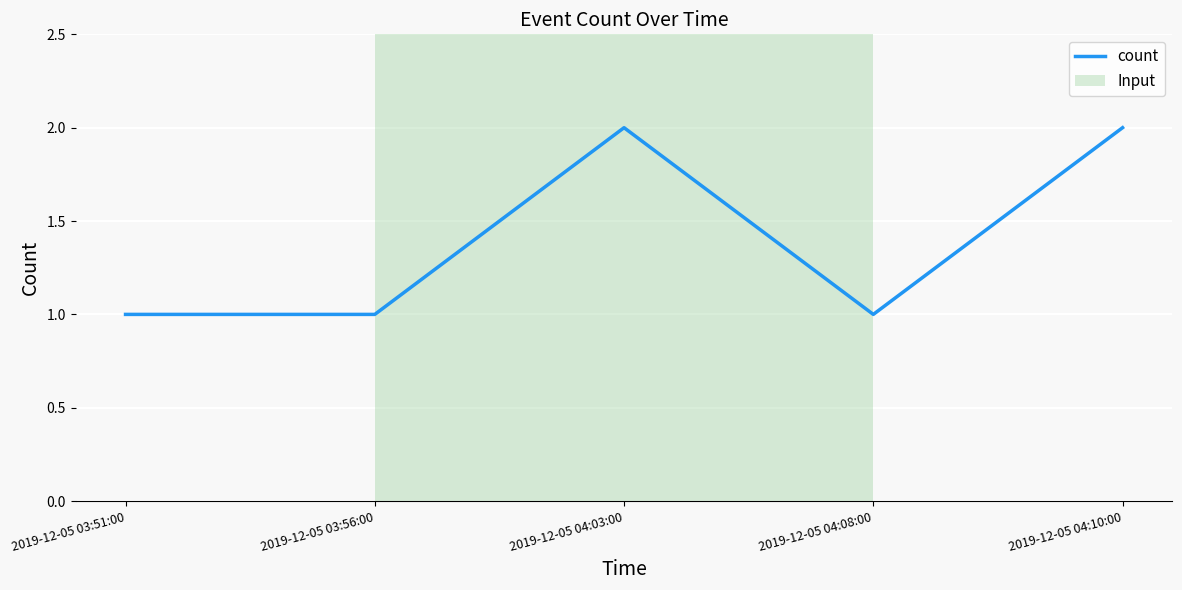

Reading right to left, transcribe all the data shown in this chart.

2	1	2	1	1